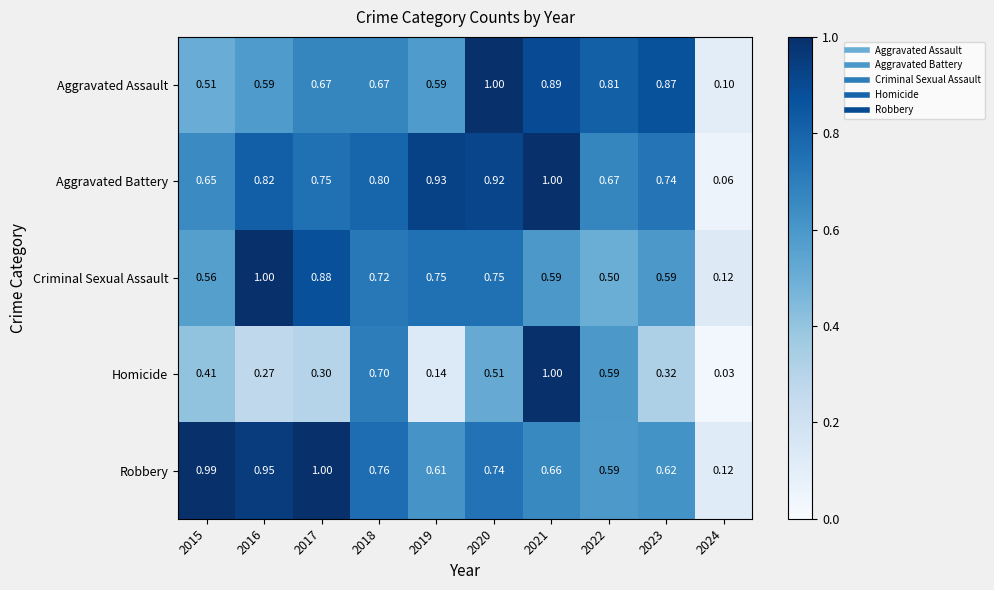

At 2015, list the series in order from smallest to largest.

Homicide, Aggravated Assault, Criminal Sexual Assault, Aggravated Battery, Robbery